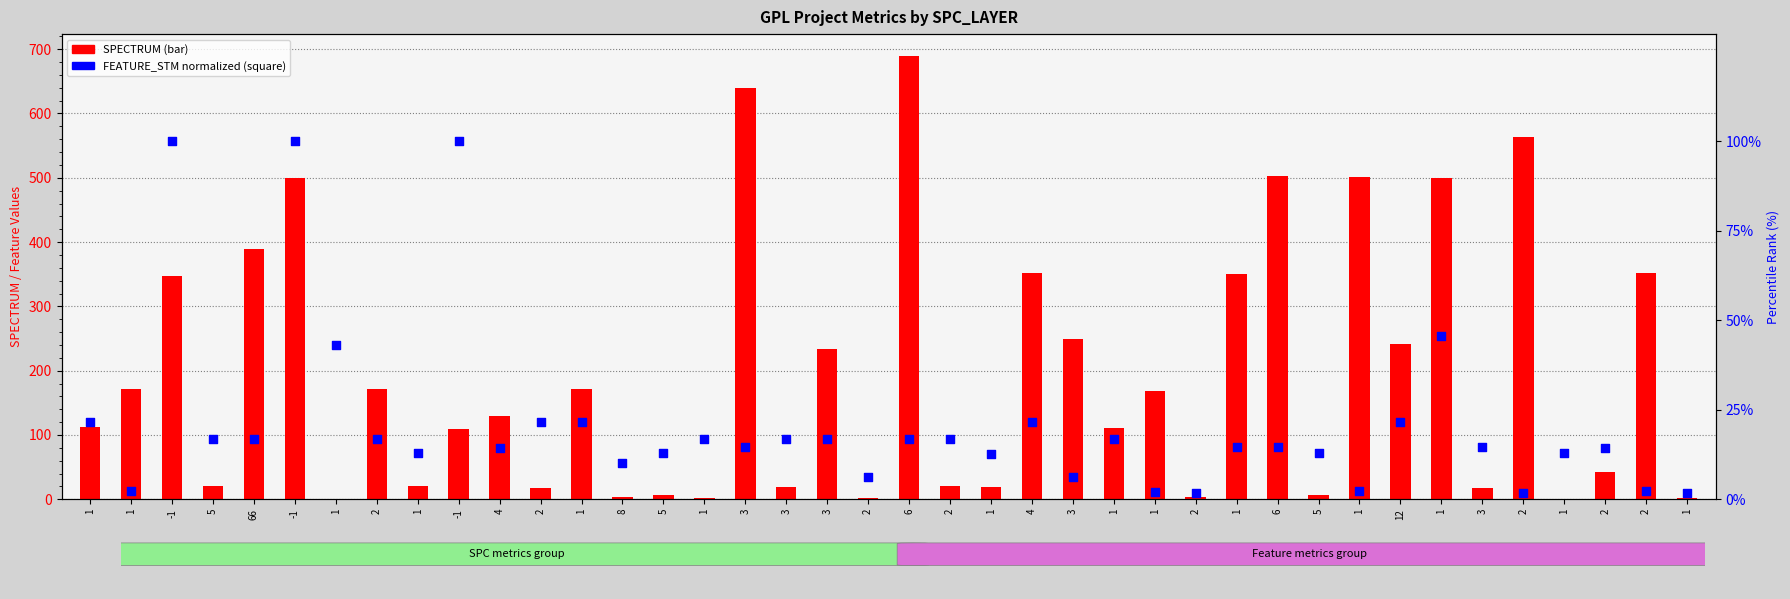

Which series reaches the minimum Y coordinate?

SPECTRUM